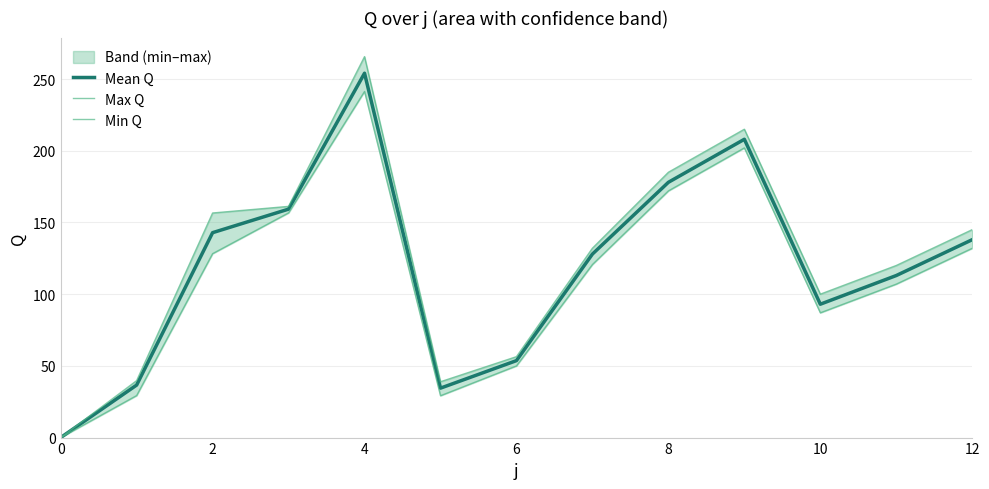

True or false: Mean Q has more than 2 points higher than both neighbors.

False